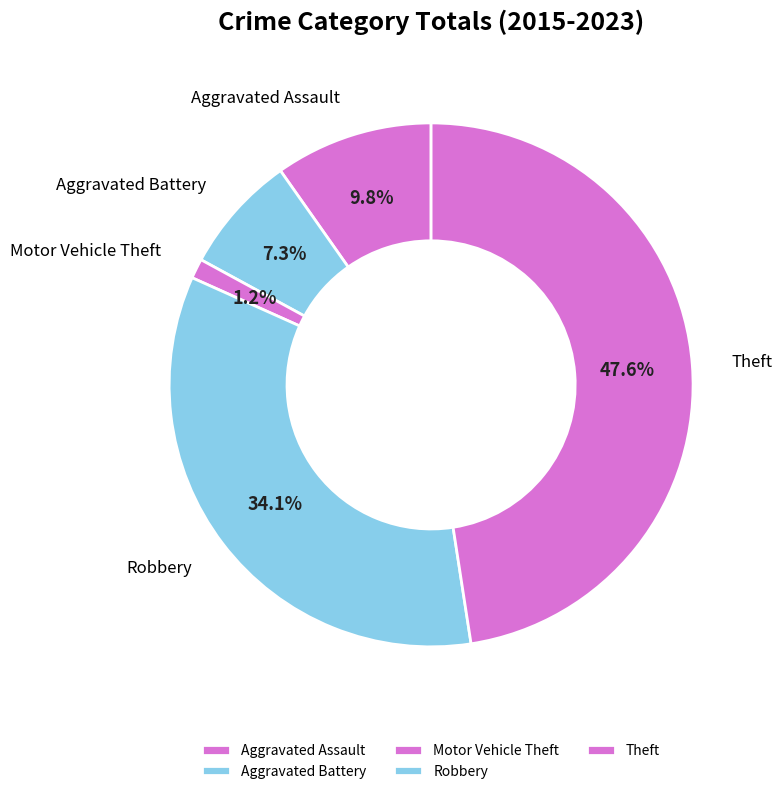

What percentage is NOT represented by Motor Vehicle Theft?

98.8%